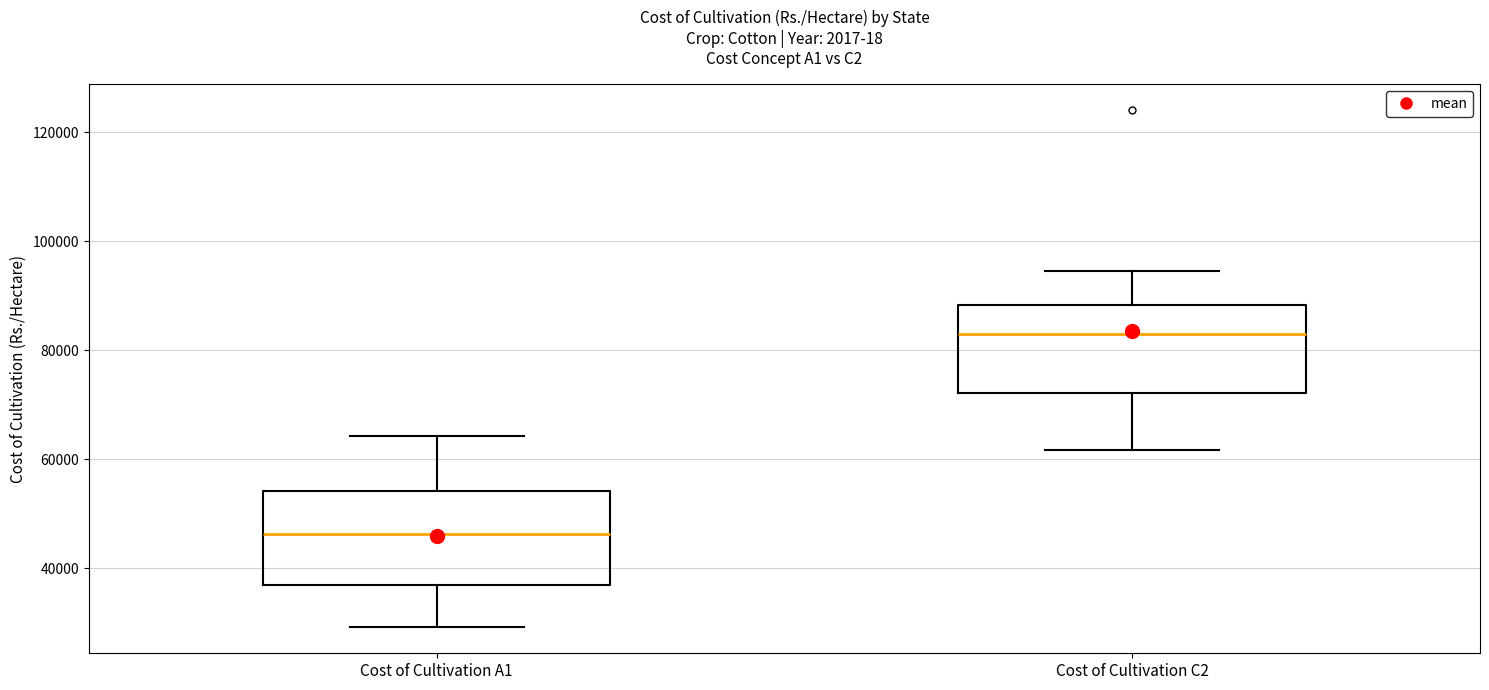

Reading left to right, transcribe this box plot: for each box, give where its median line is, the range the box spans, and where its two whiskers end, as read against the y-axis. The values are not printed on the chart, so give them approximately, as read against the axis.

Cost of Cultivation A1: median 46000, box 36000 to 54000, whiskers 30000 to 64000
Cost of Cultivation C2: median 82000, box 72000 to 88000, whiskers 62000 to 94000